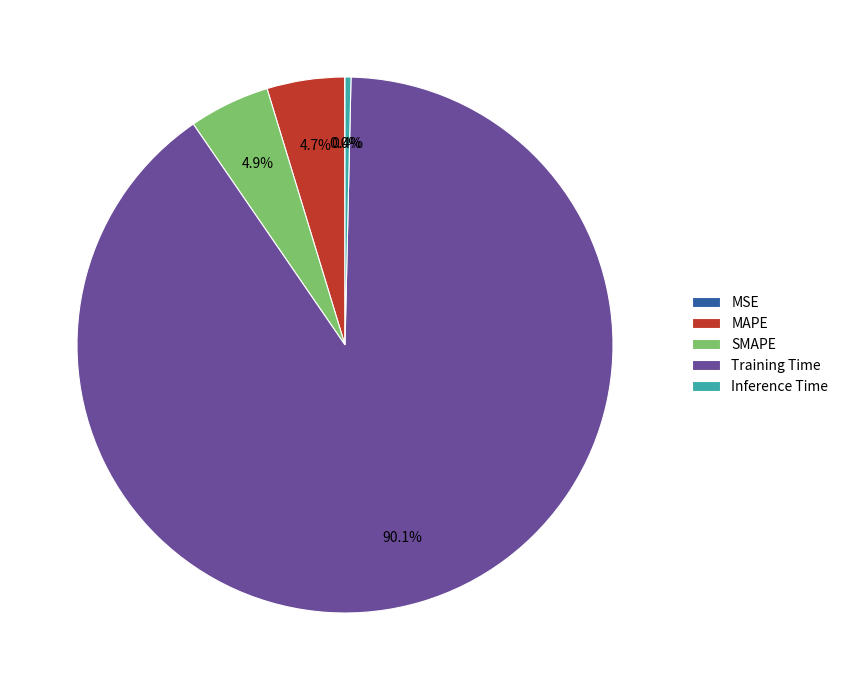

What percentage do Inference Time and Training Time together represent?

90.4%